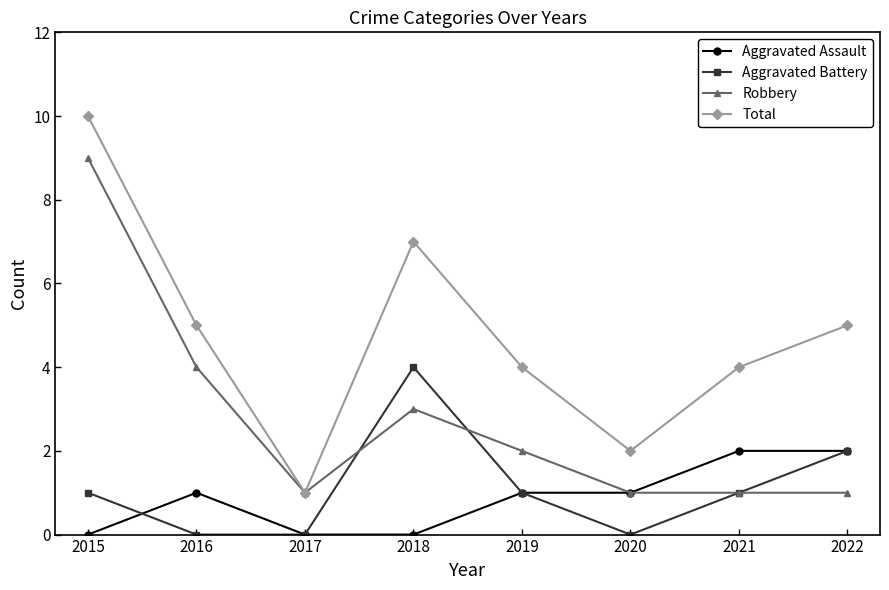

What is the maximum value shown in the chart?

10